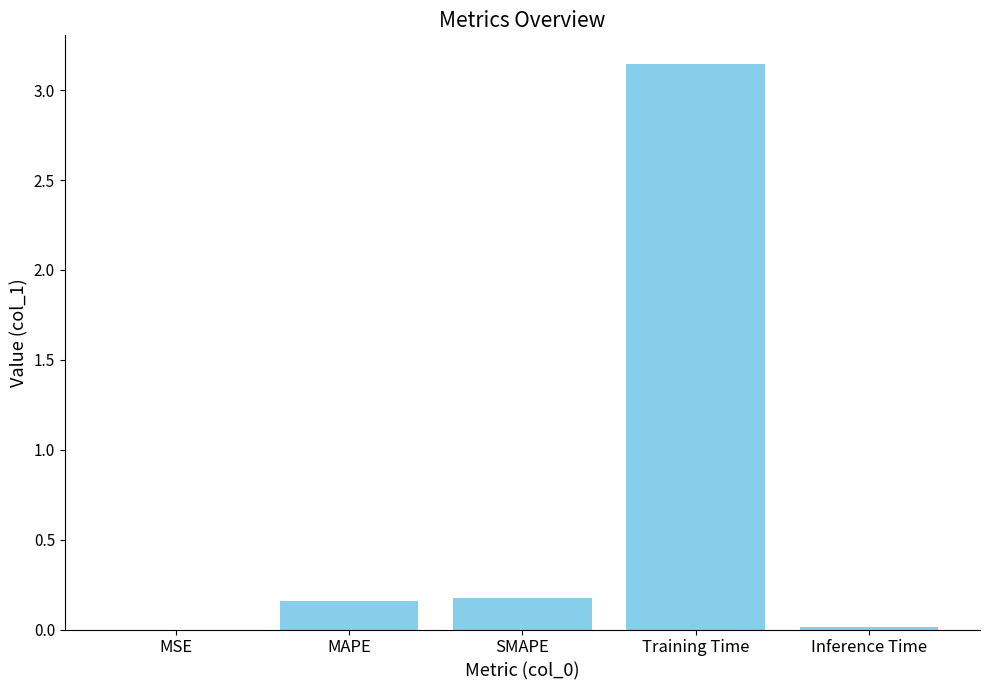

At which category does the chart reach its peak across all series?

Training Time